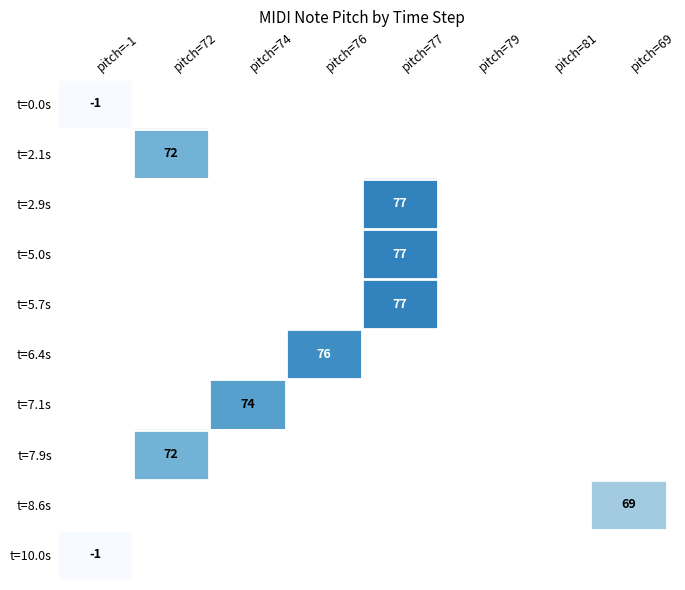

The value of t=5.7s at pitch=77 is 77. True or false?

True